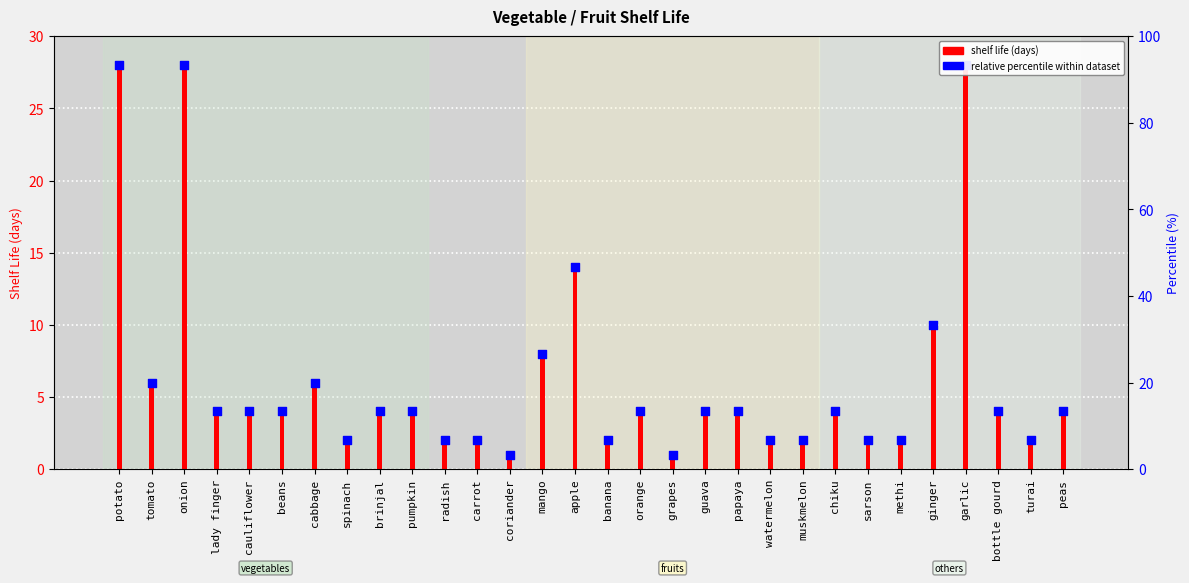

At how many categories does at least one series exceed 10?

4